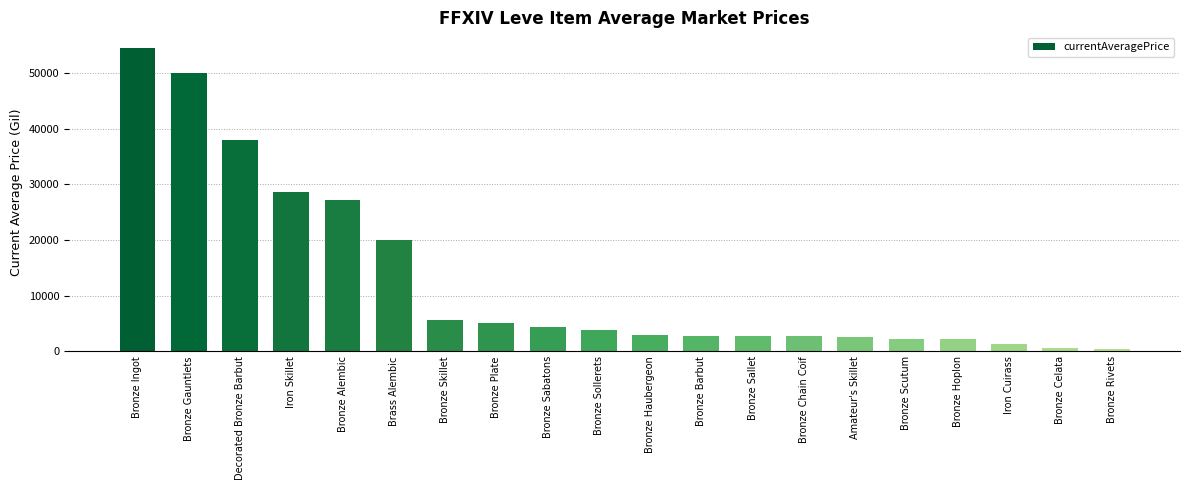

What is the ratio of the value at Bronze Skillet to the value at Amateur's Skillet?

2.2